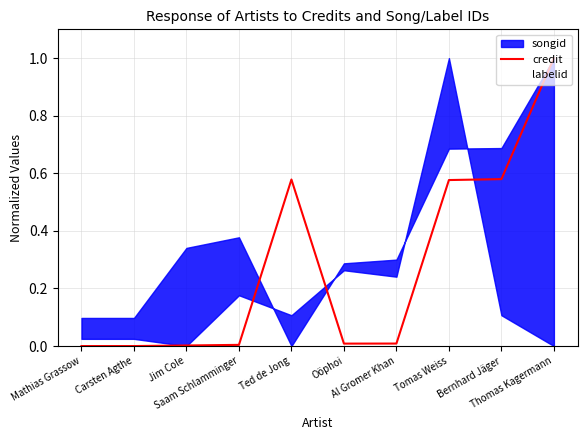

At which category does the data reach its first local valley?

Oöphoi